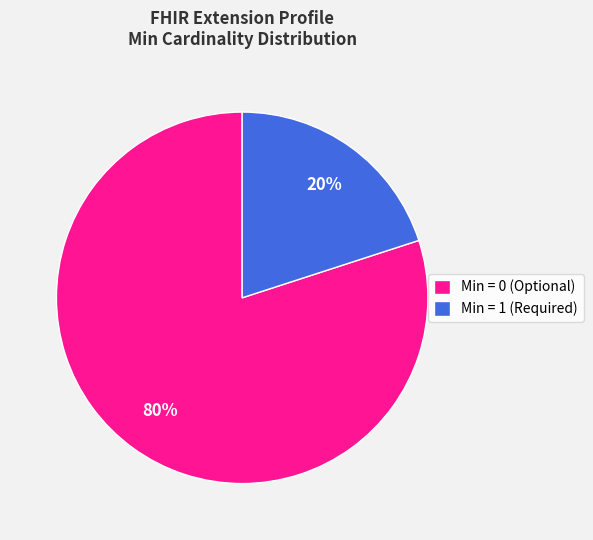

To the nearest percent, what is the average slice percentage?

50%